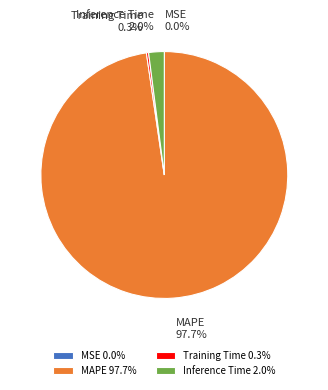

Is Inference Time the majority of the pie?

No